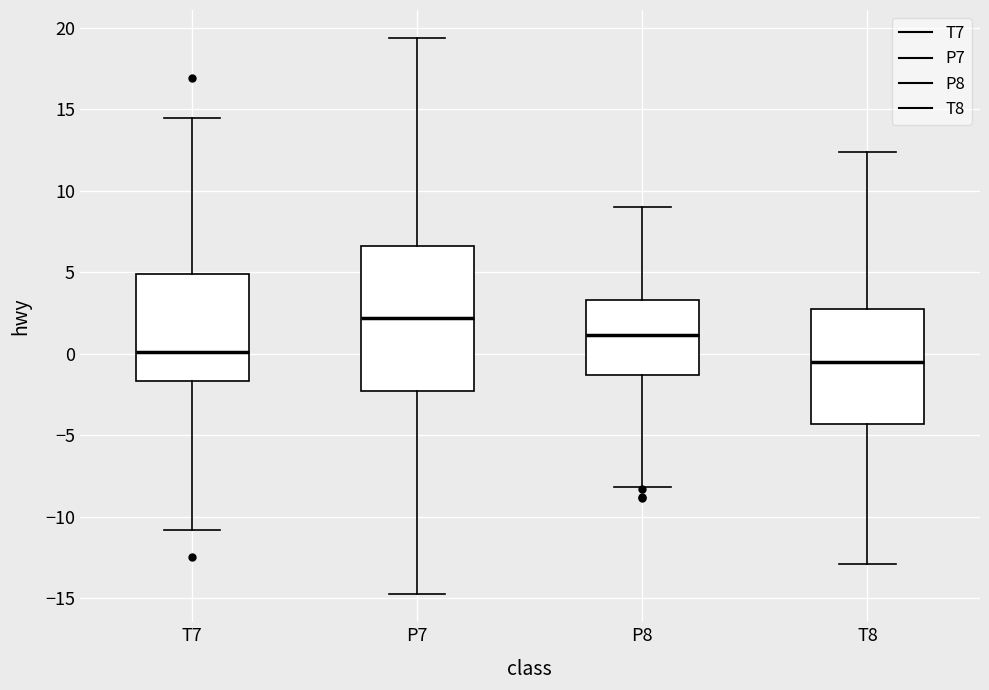

Which box is the tallest, from its lower edge to its upper edge?

P7